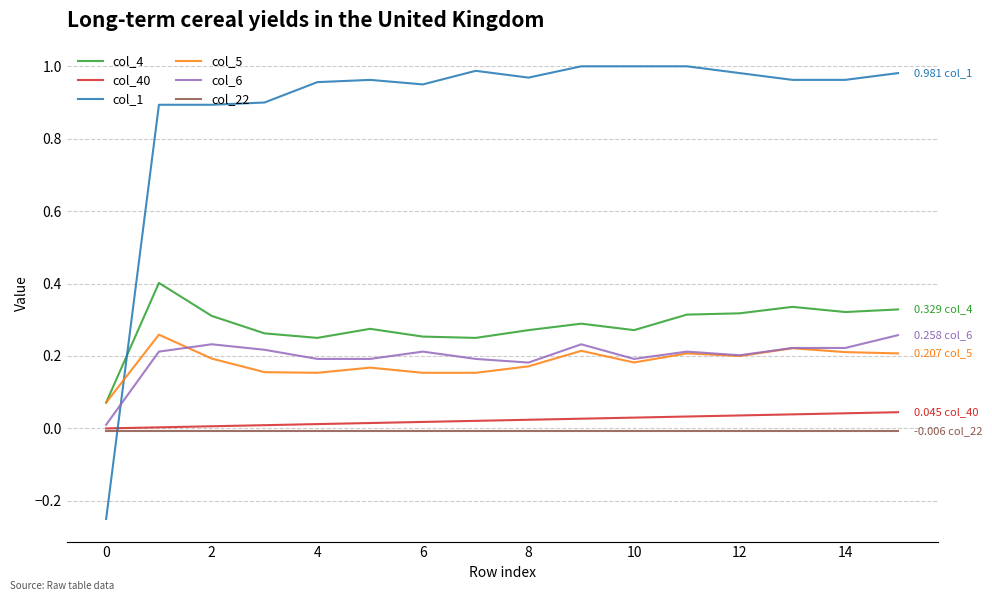

True or false: col_4 and col_40 intersect in this chart.

False